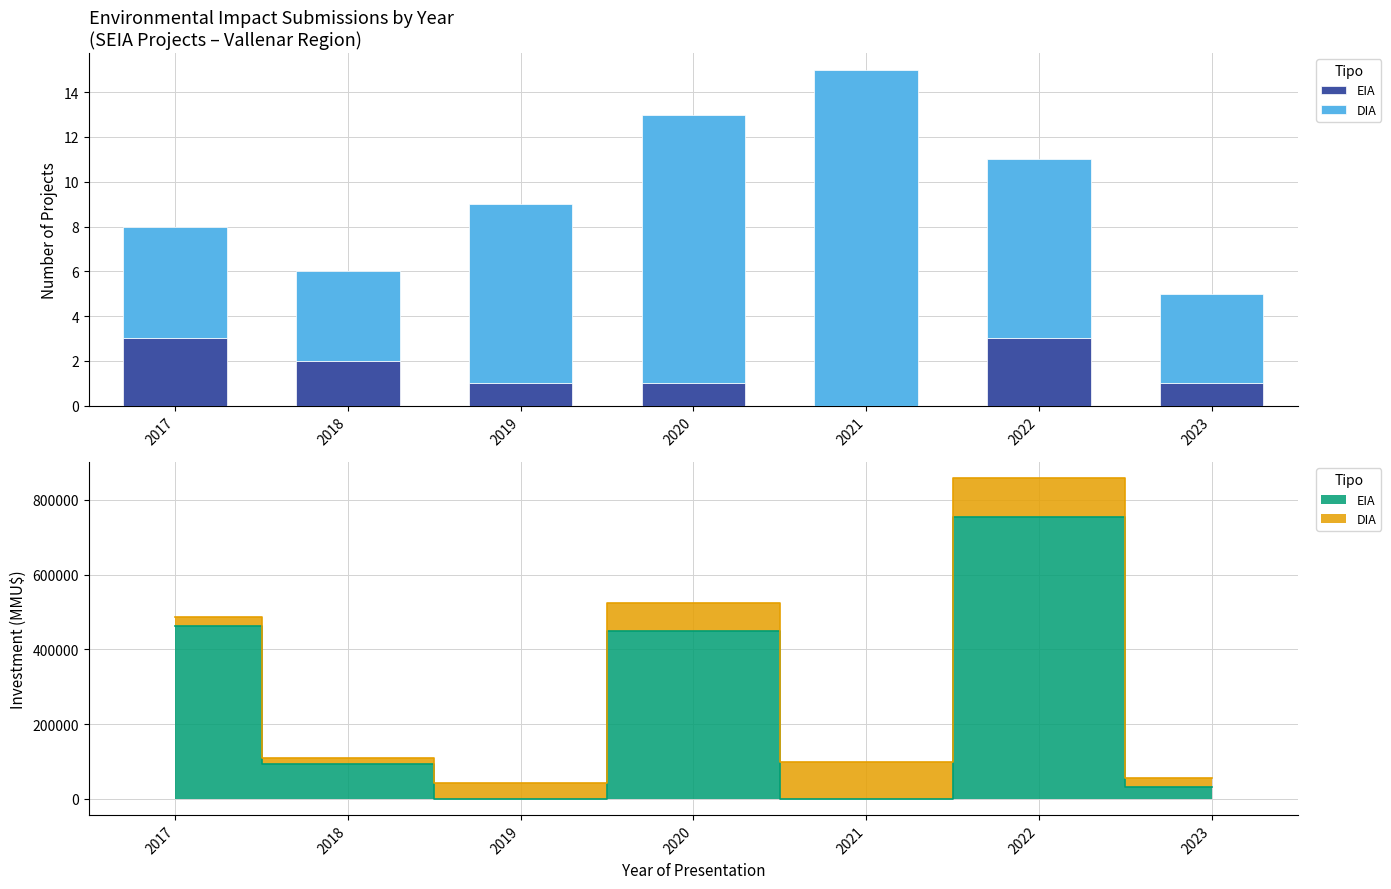

What is the sum of the DIA values at 2019 and 2018?

12